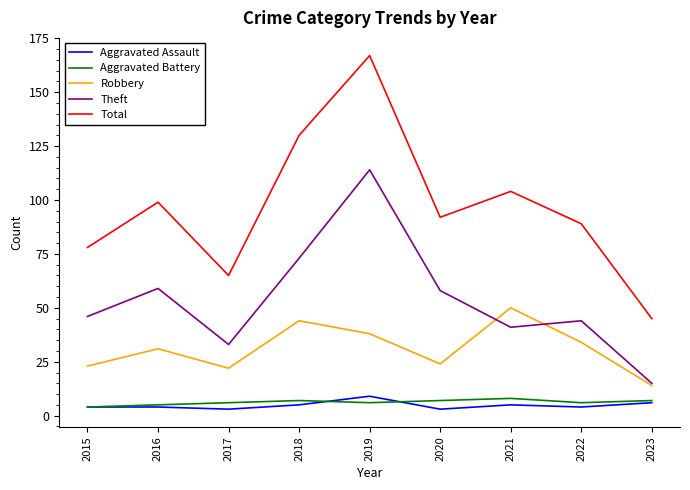

How many lines are shown in the chart?

5